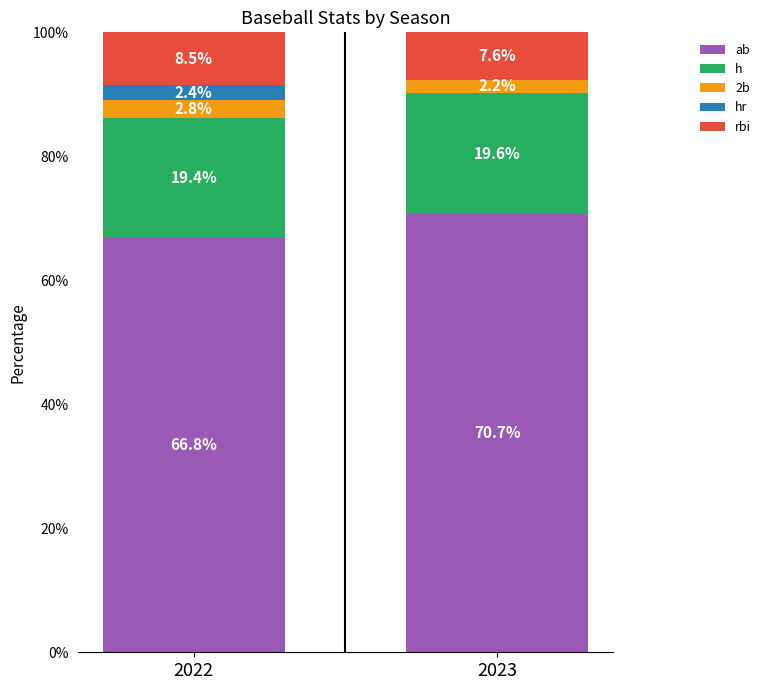

What are all the series names shown in the legend?

ab, h, 2b, hr, rbi